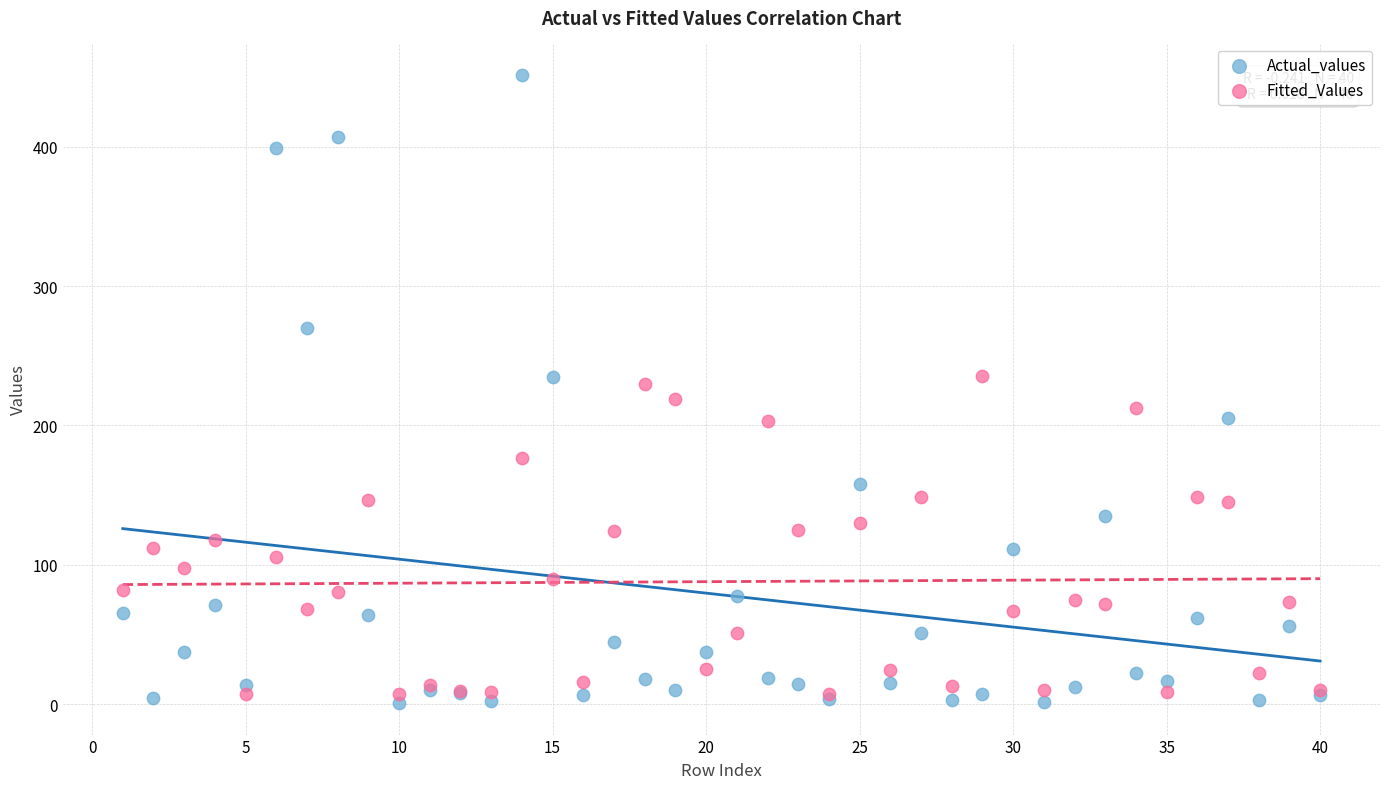

Which series contains the lowest Y value?

Actual_values